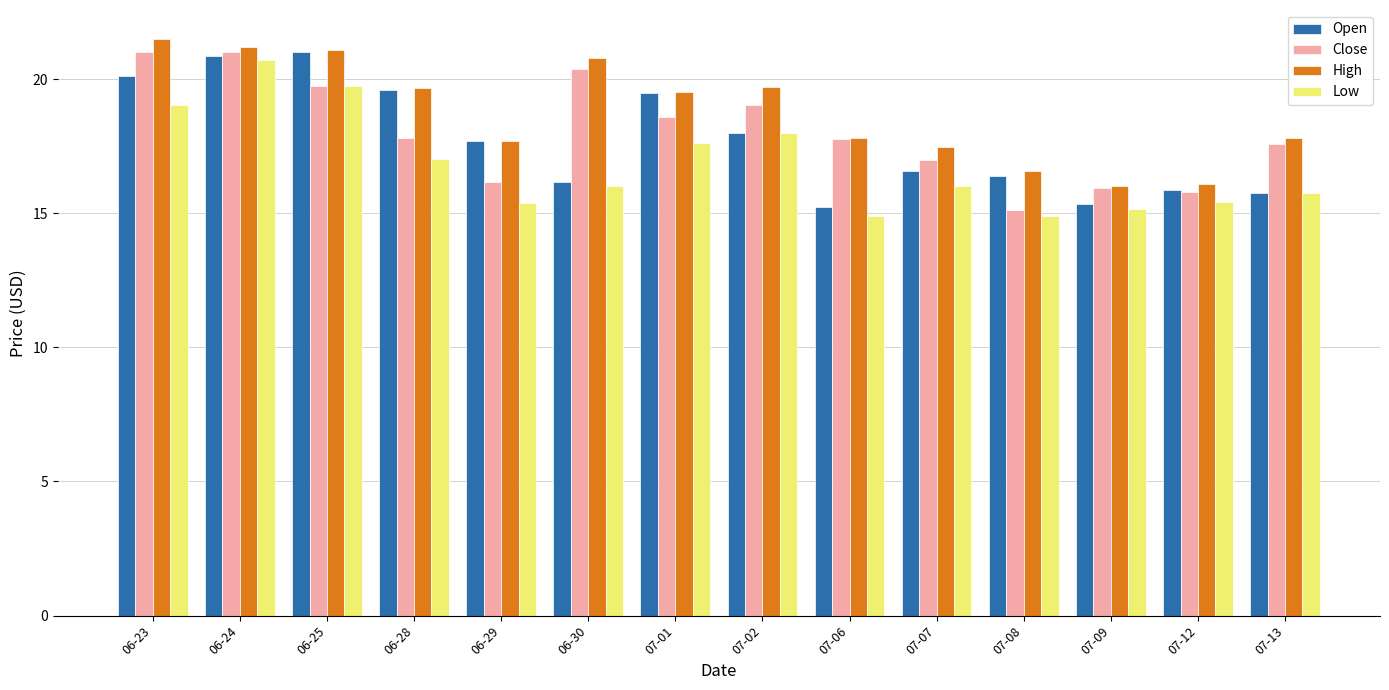

What is the lowest value of the High series?

16.0